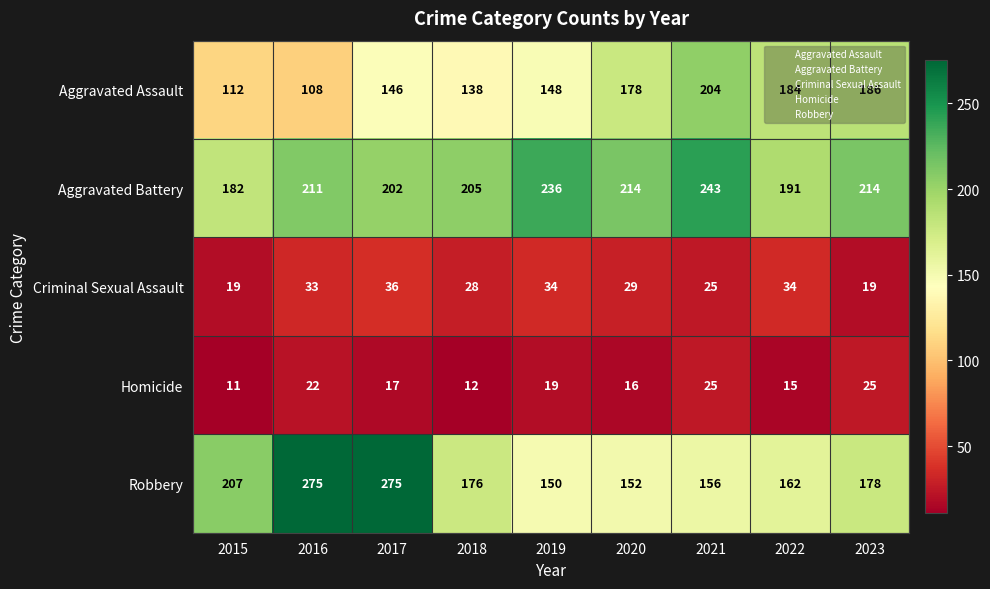

What is the spread (max minus min) of values at 2018?

193